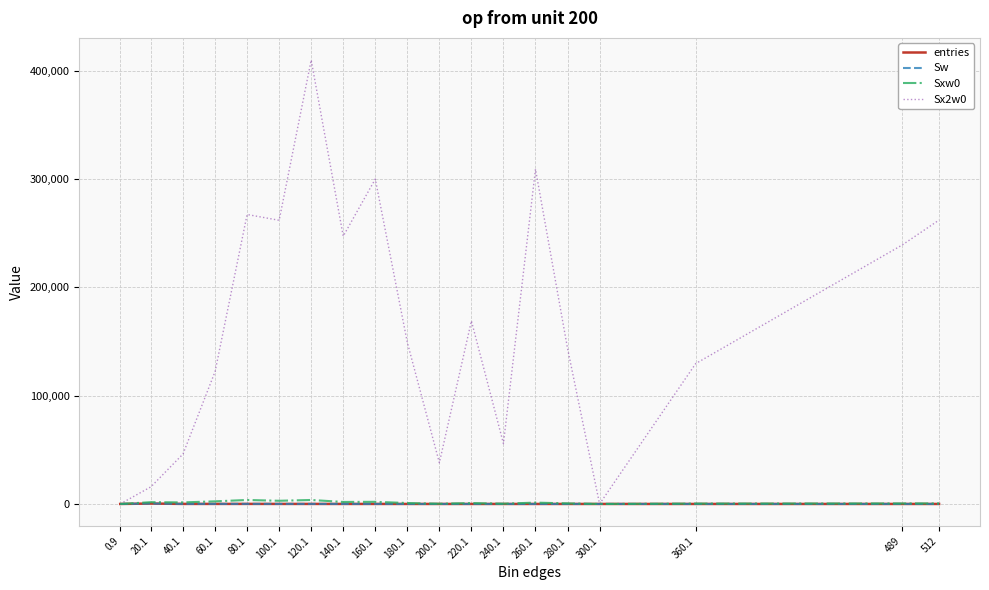

At 80.1, list the series in order from smallest to largest.

entries, Sw, Sxw0, Sx2w0